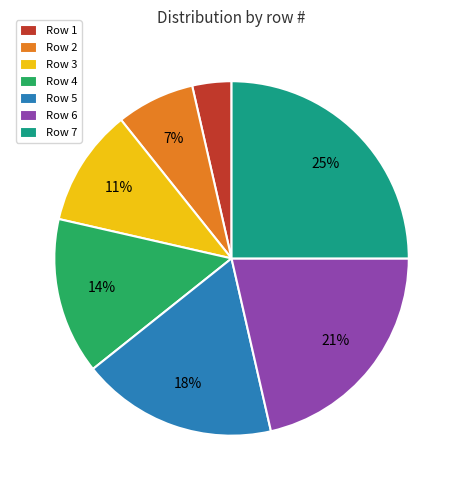

Which category has the biggest portion of the pie?

Row 7